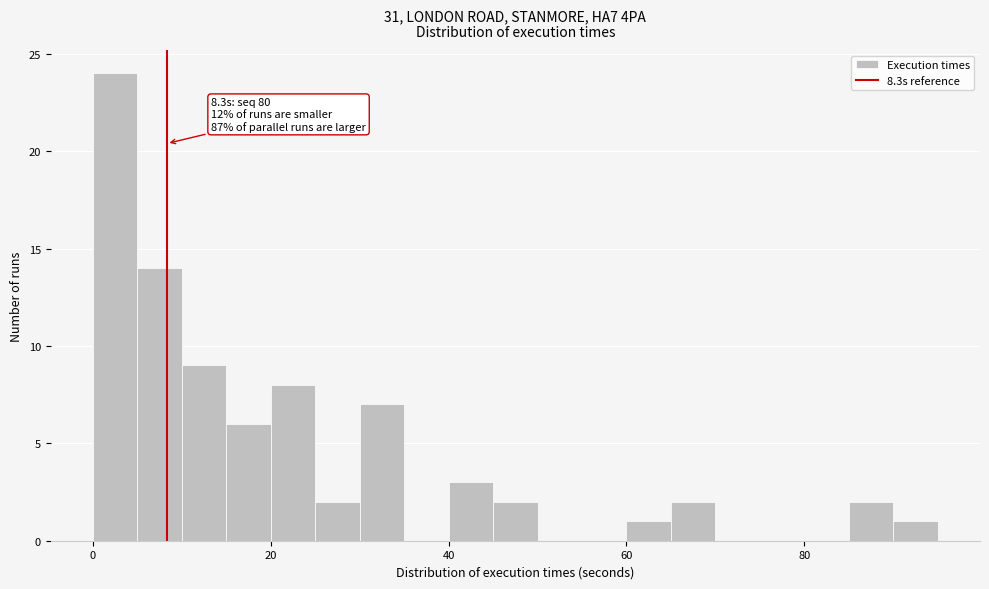

Around what value on the x-axis is the tallest bar? Give the approximate position of its centre, as read against the axis.

2